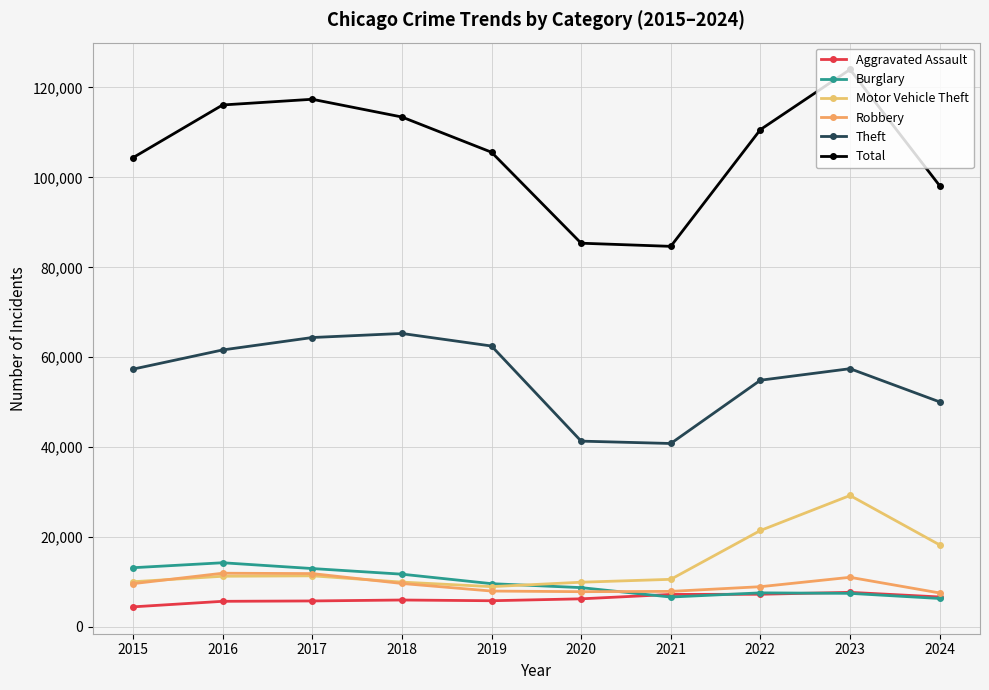

What is the lowest value of the Total series?

84664